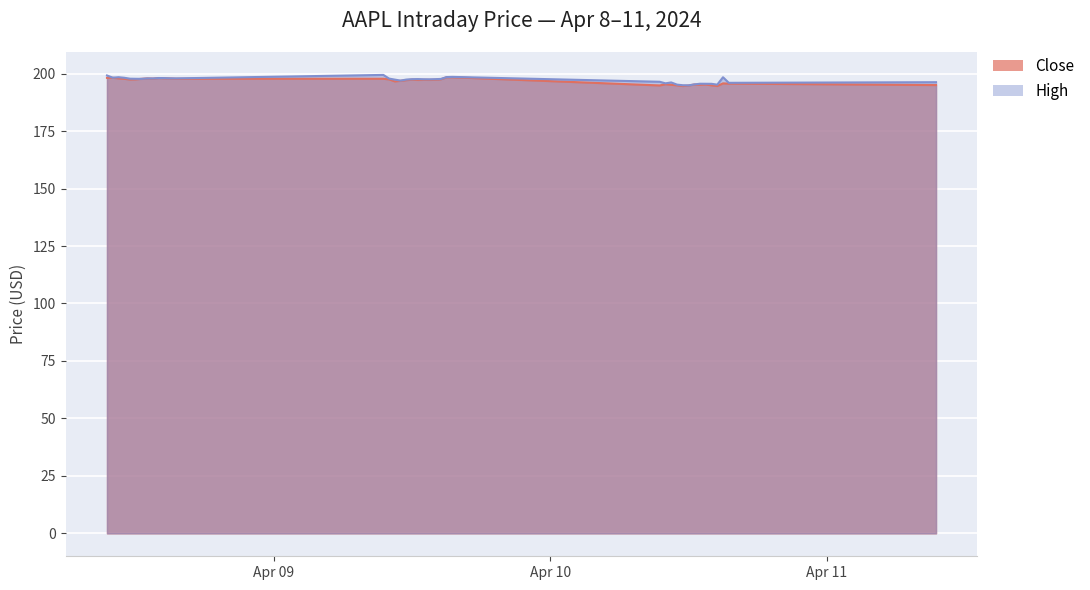

What position from the left is 2024-04-09 10:30:00?

16